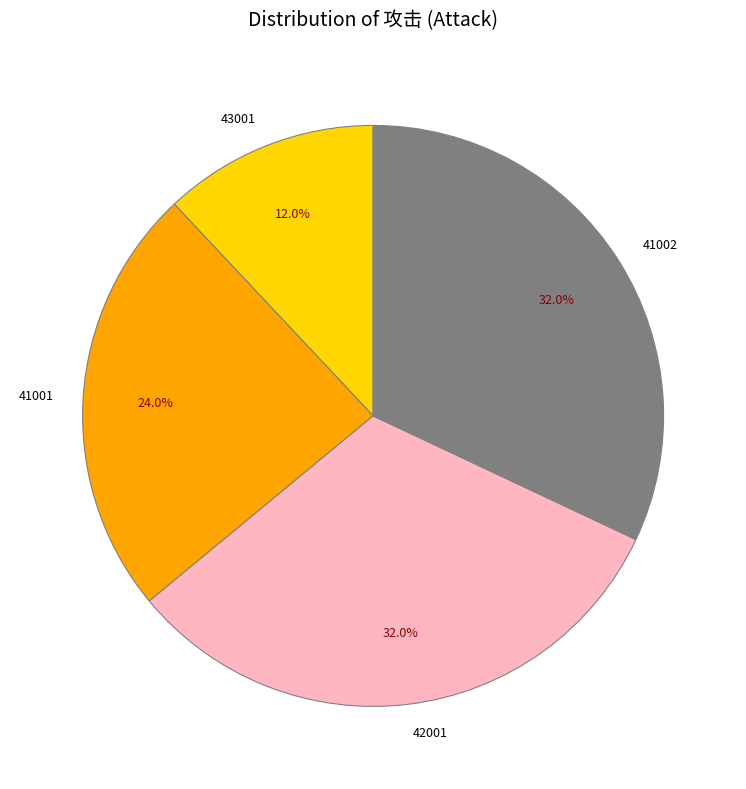

How many slices are in this pie chart?

4